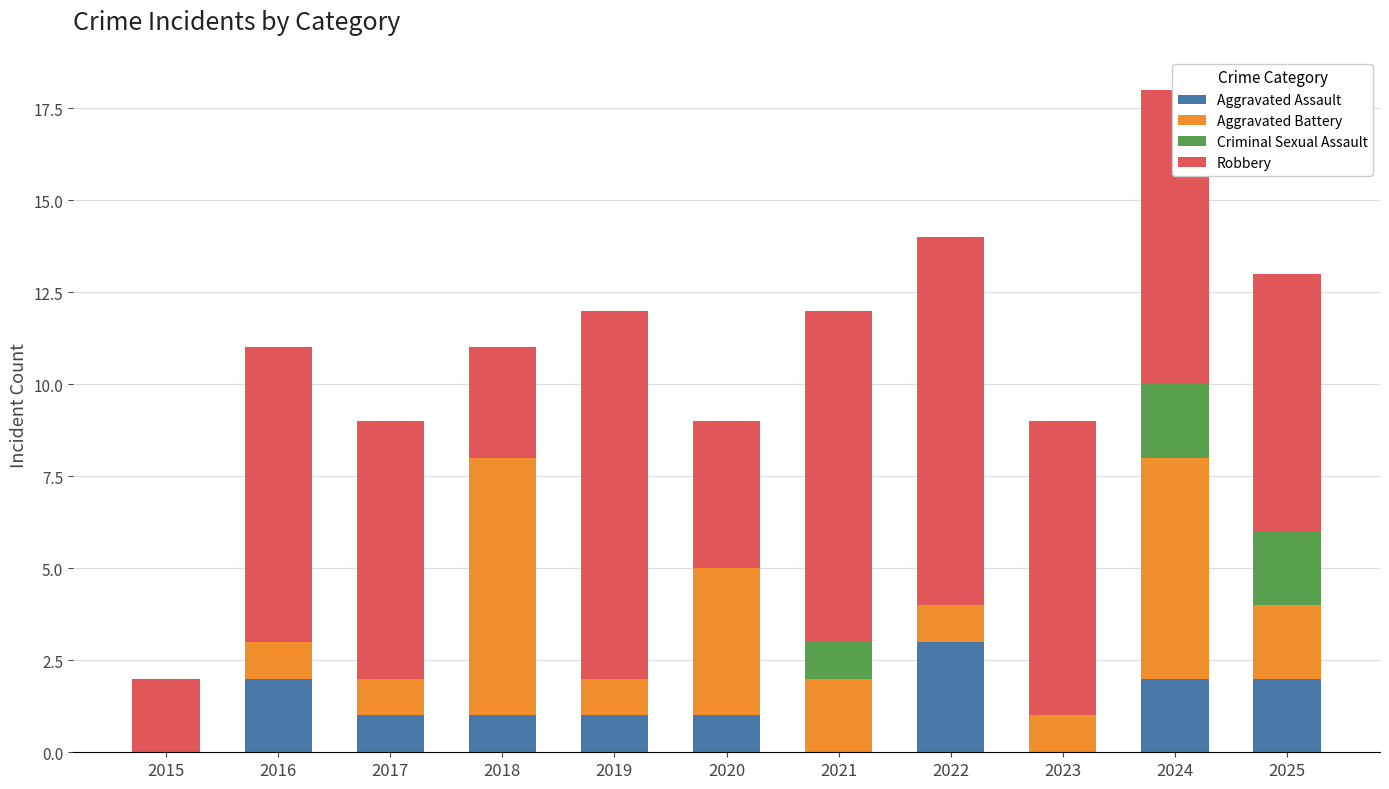

The Aggravated Assault series shows 2 at 2017. True or false?

False